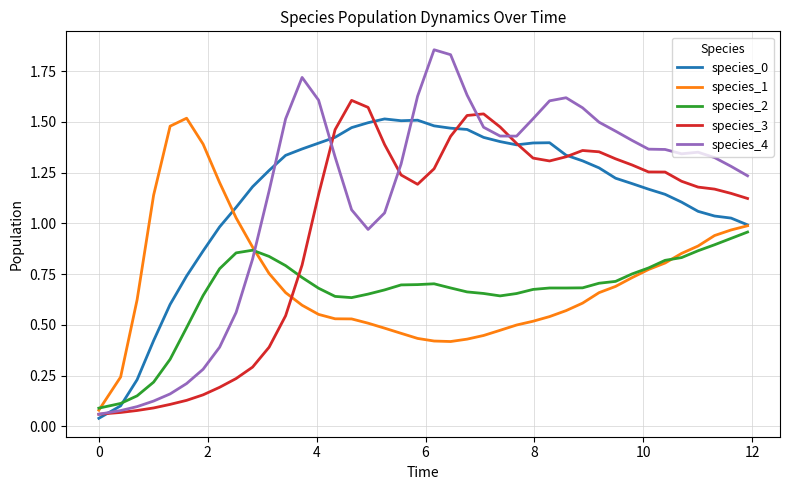

Which series has the widest spread of values?

species_4